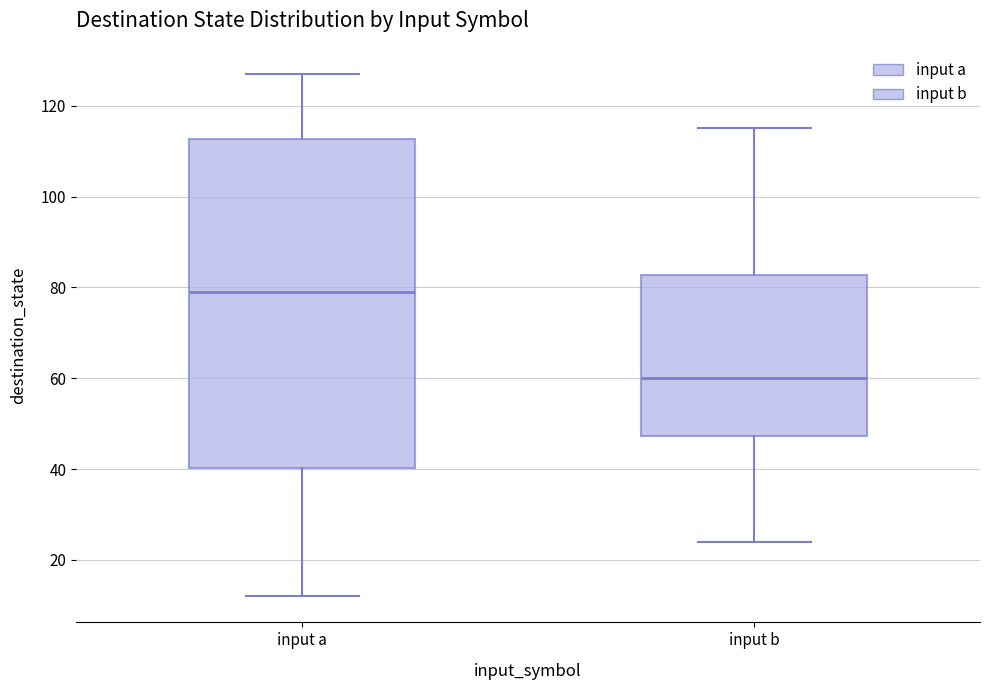

Which box's median line is the lowest?

input b